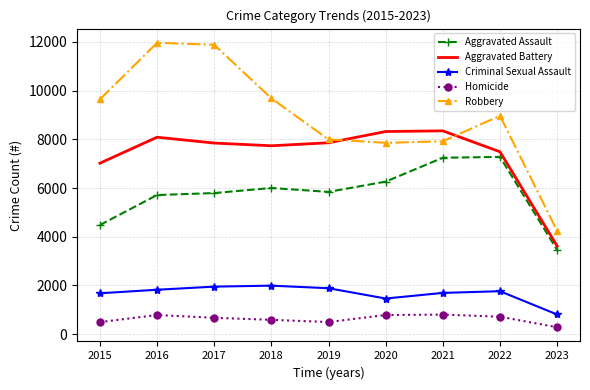

What is the highest value of the Aggravated Assault series?

7277